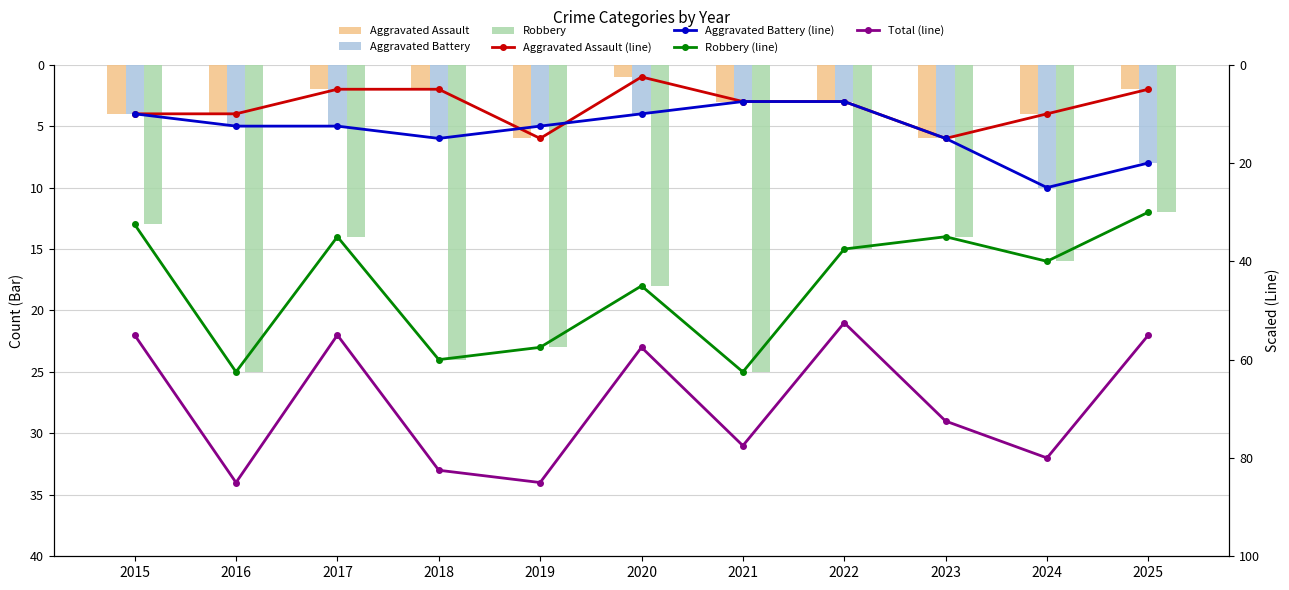

The Aggravated Assault series shows 3.3 at 2023. True or false?

False